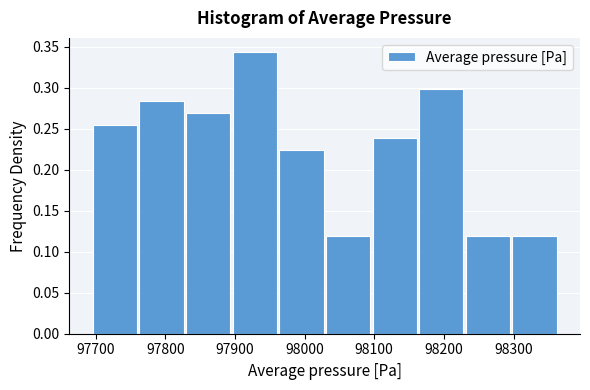

Over which range of the x-axis is the bar tallest?

97890 to 97960